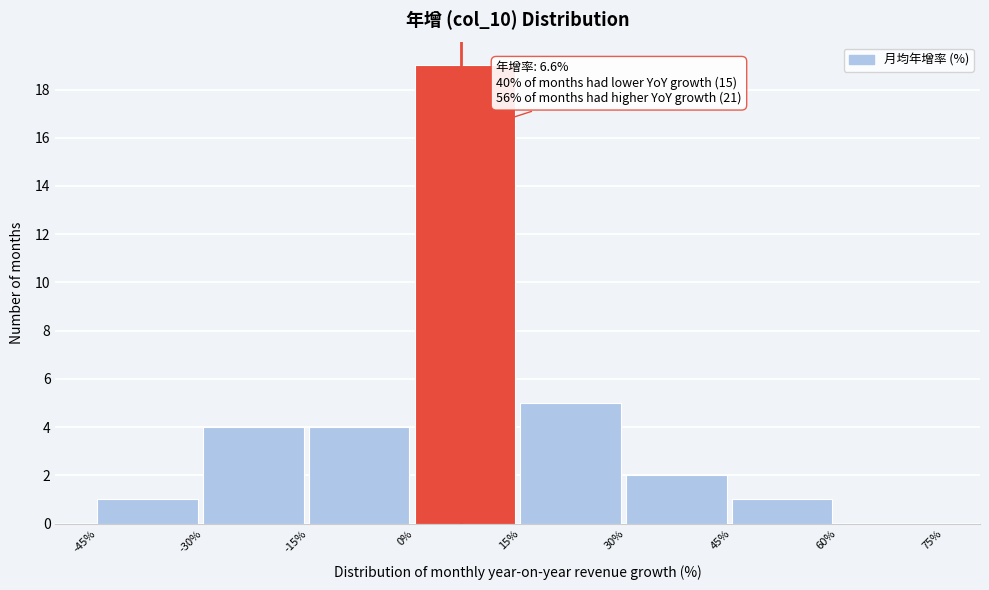

Over which range of the x-axis is the bar tallest?

0% to 15%